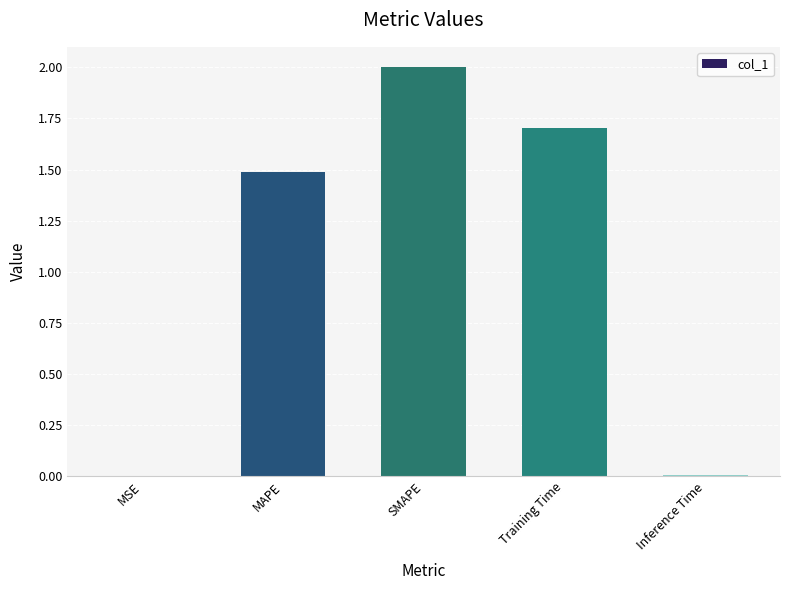

How many data points are above 1?

3